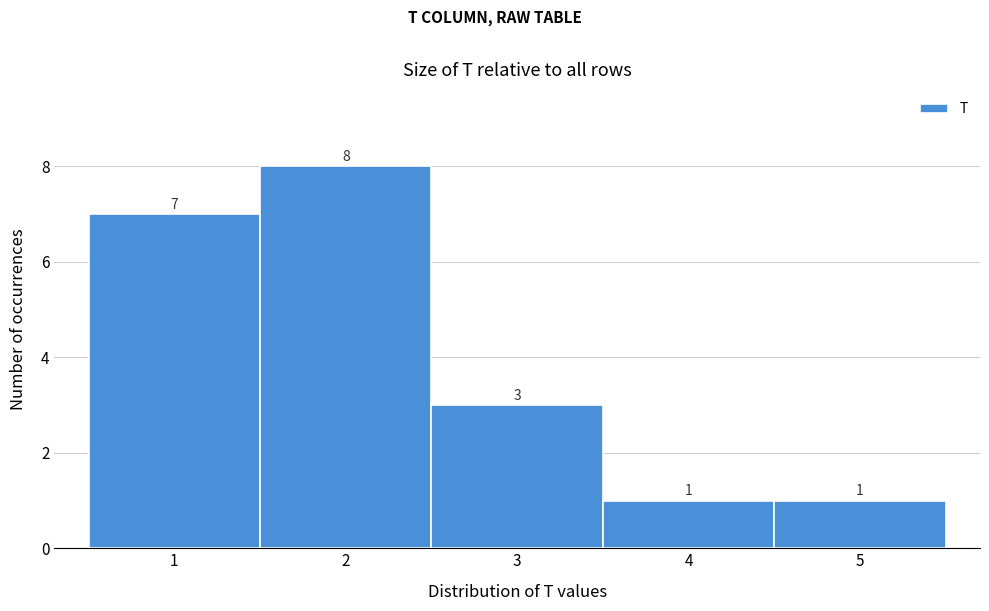

What is the height of the bar covering 4.5 to 5.5 on the x-axis?

1